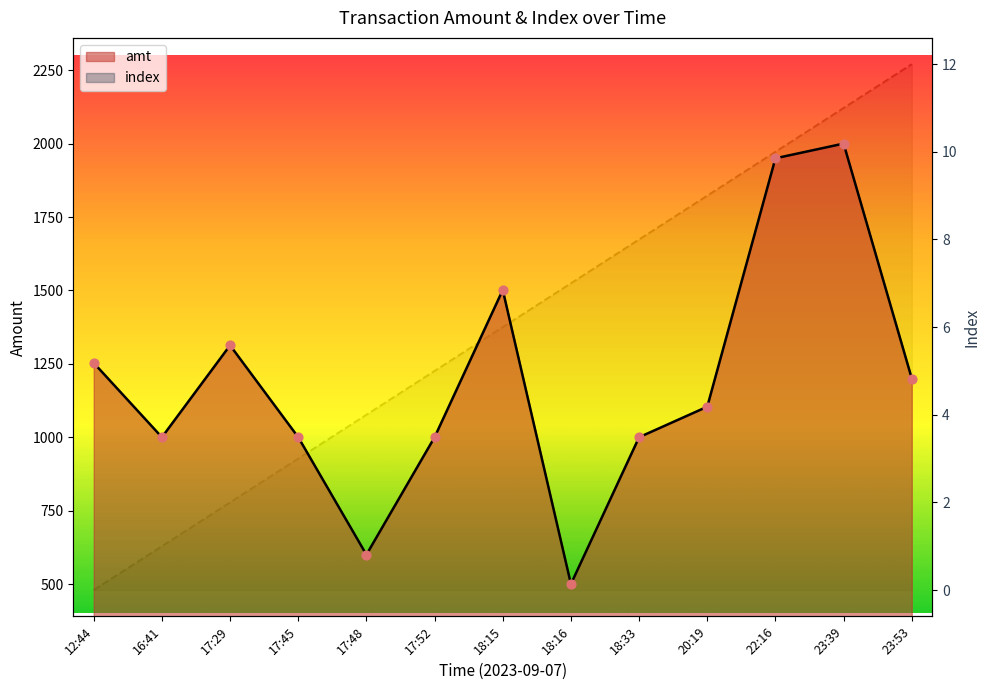

At how many categories does at least one series exceed 1238?

5